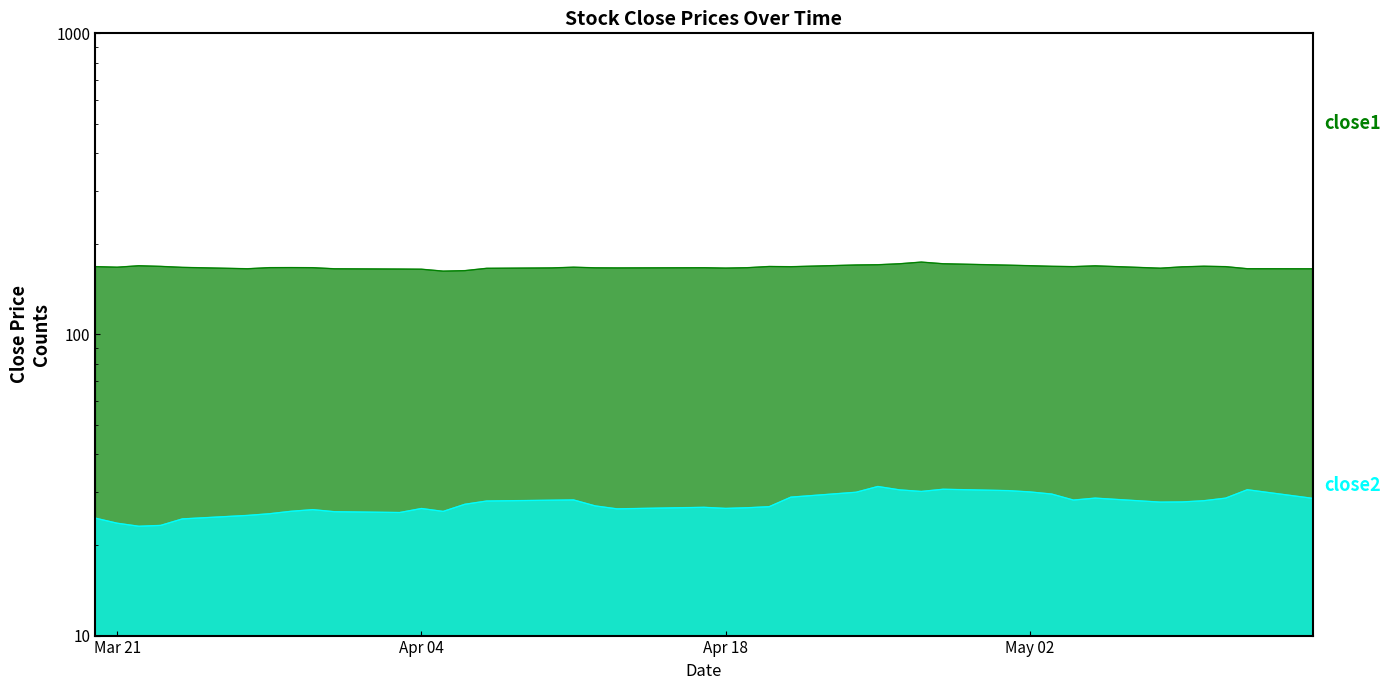

How many data points in close2 are above 27?

21